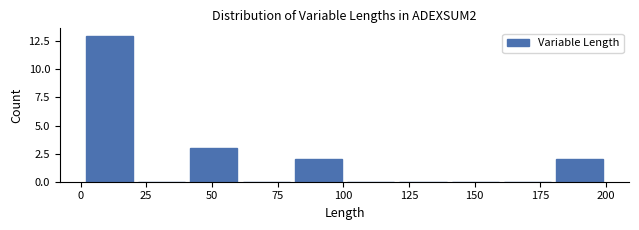

Read against the x-axis, roughly where is the centre of the tallest bar?

10